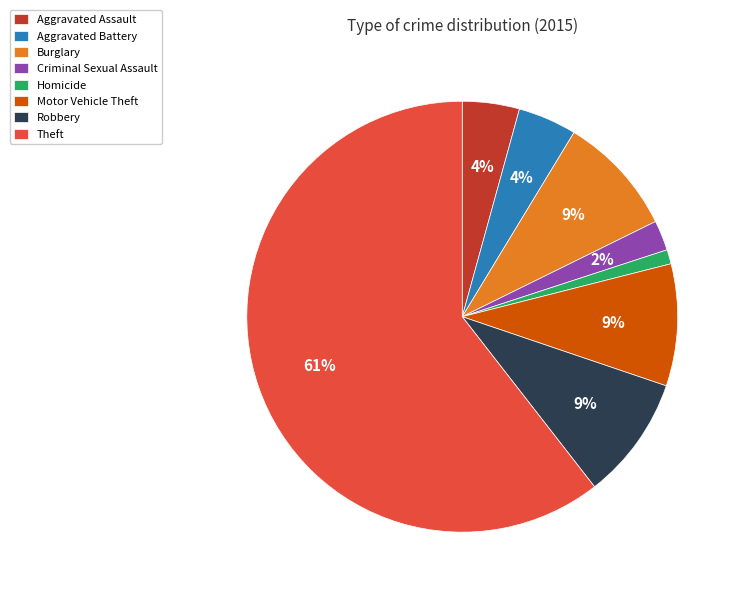

To the nearest percent, what is the difference between the Aggravated Assault and Homicide slice percentages?

3%